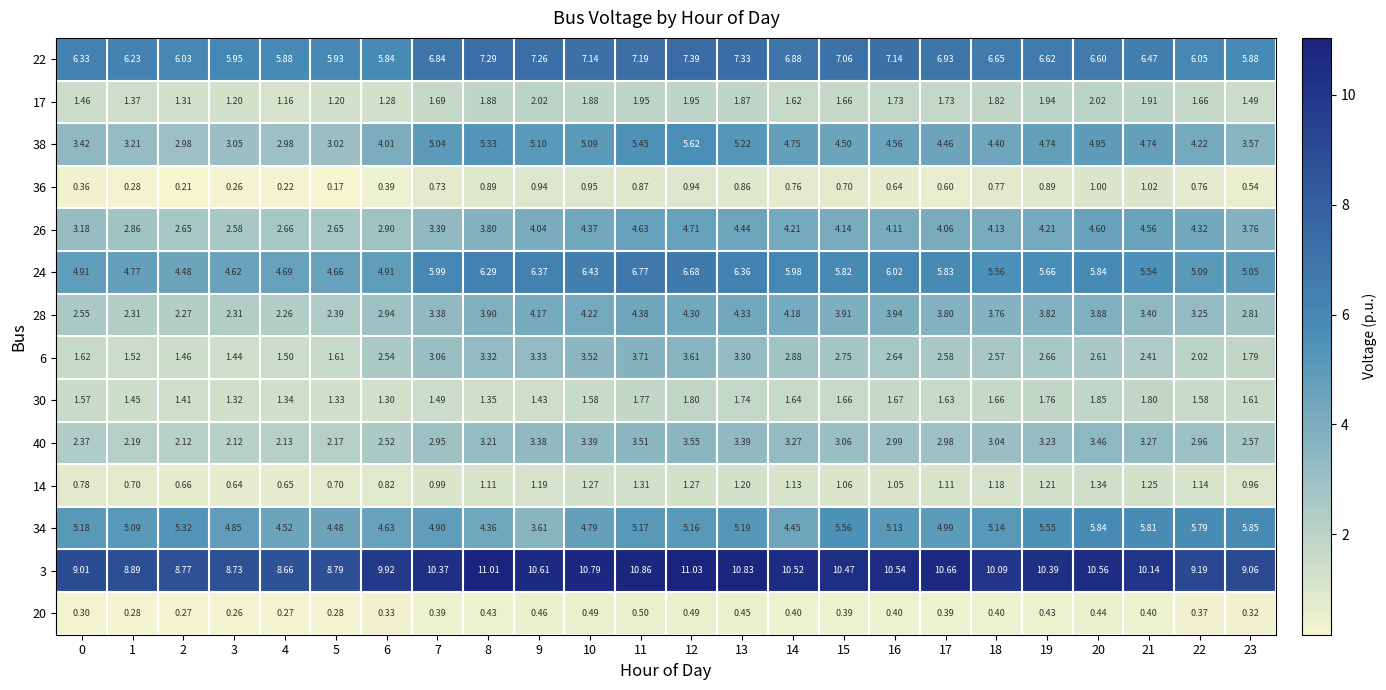

Is the value of 22 at 1 greater than the value of 14 at 12?

Yes